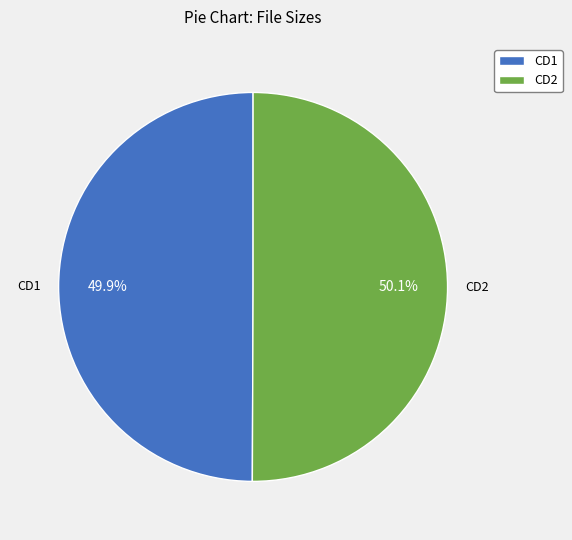

How many segments does this pie chart have?

2